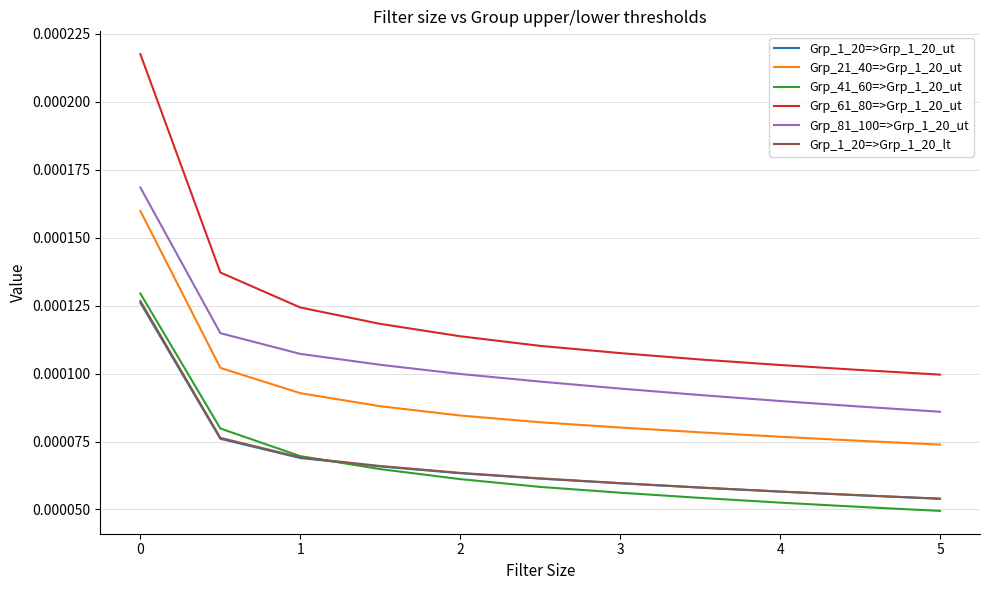

Which series has the largest total across all categories?

Grp_61_80=>Grp_1_20_ut